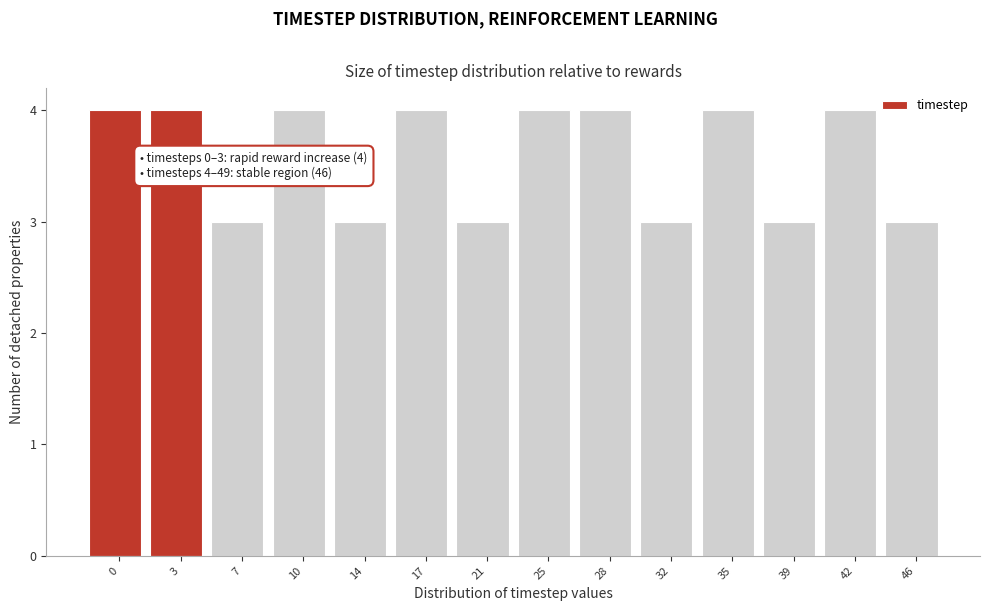

Reading right to left, what are all the values shown in this chart?

46=3	42=4	39=3	35=4	32=3	28=4	25=4	21=3	17=4	14=3	10=4	7=3	3=4	0=4